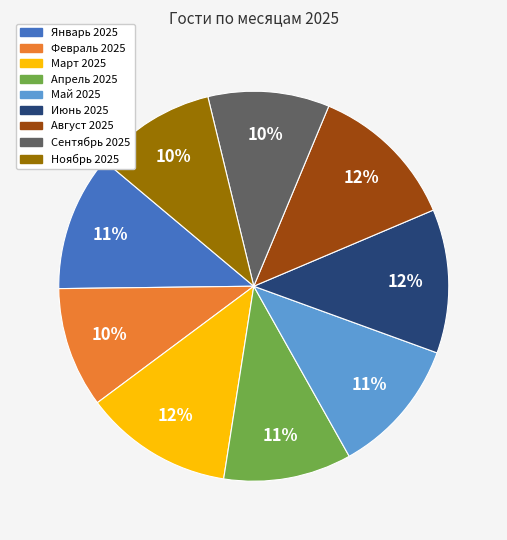

Combined, do Февраль 2025 and Май 2025 account for over 50%?

No